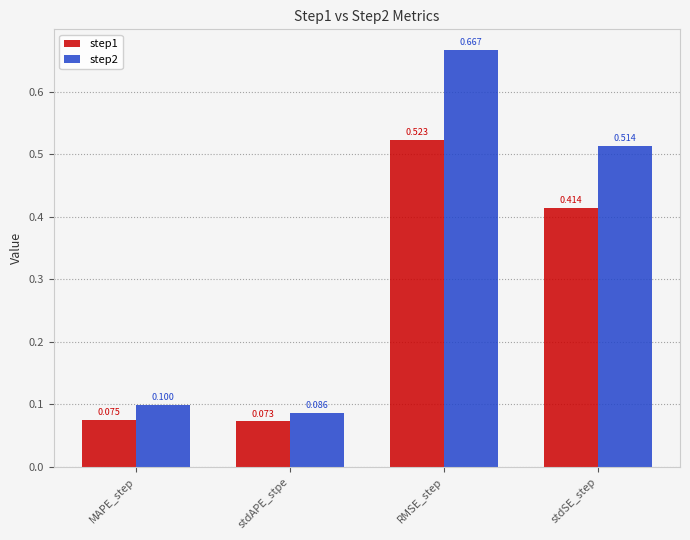

Which category has the lowest value across all series?

stdAPE_stpe